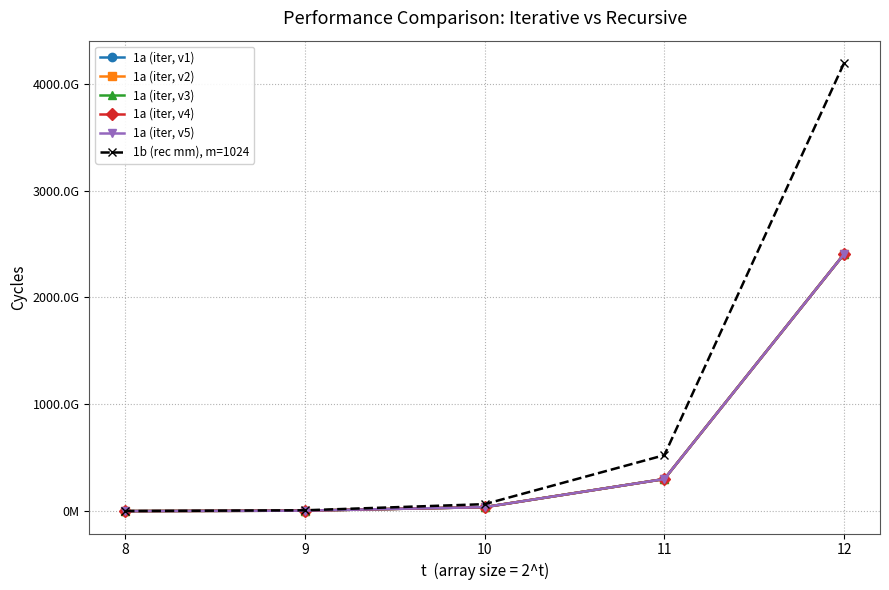

At 9, list the series in order from largest to smallest.

1b (rec mm), m=1024, 1a (iter, v1), 1a (iter, v4), 1a (iter, v3), 1a (iter, v5), 1a (iter, v2)